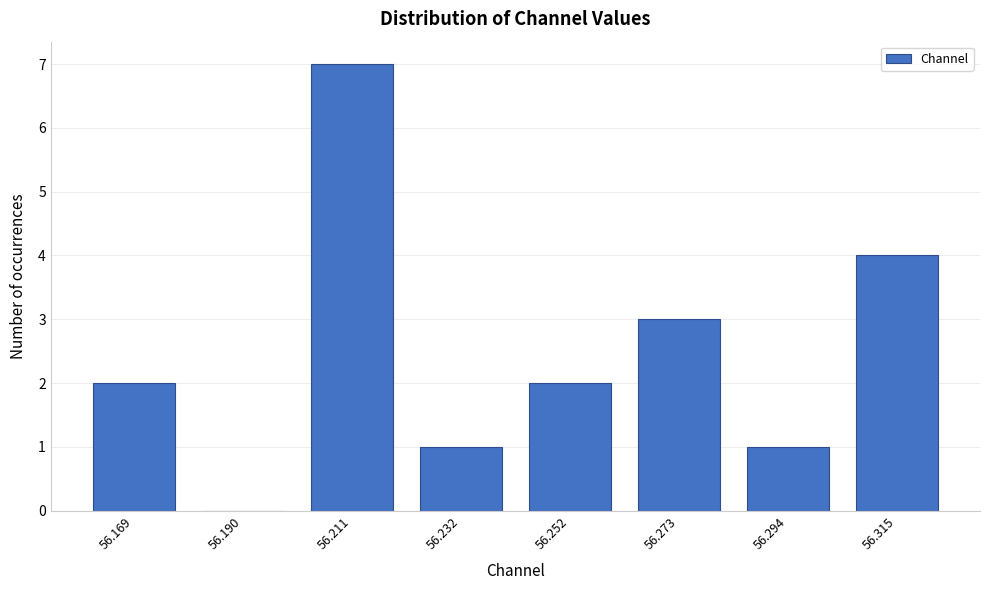

Reading left to right, what are all the values shown in this chart?

56.169=2	56.190=0	56.211=7	56.232=1	56.252=2	56.273=3	56.294=1	56.315=4